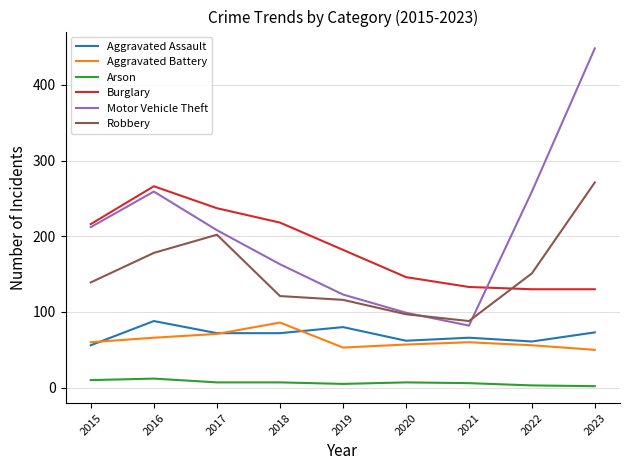

True or false: Aggravated Assault and Motor Vehicle Theft cross at least once.

False